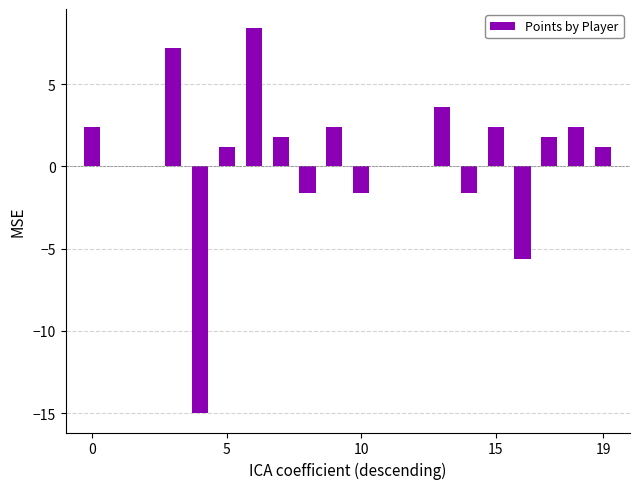

What is the sum of all values?

9.4